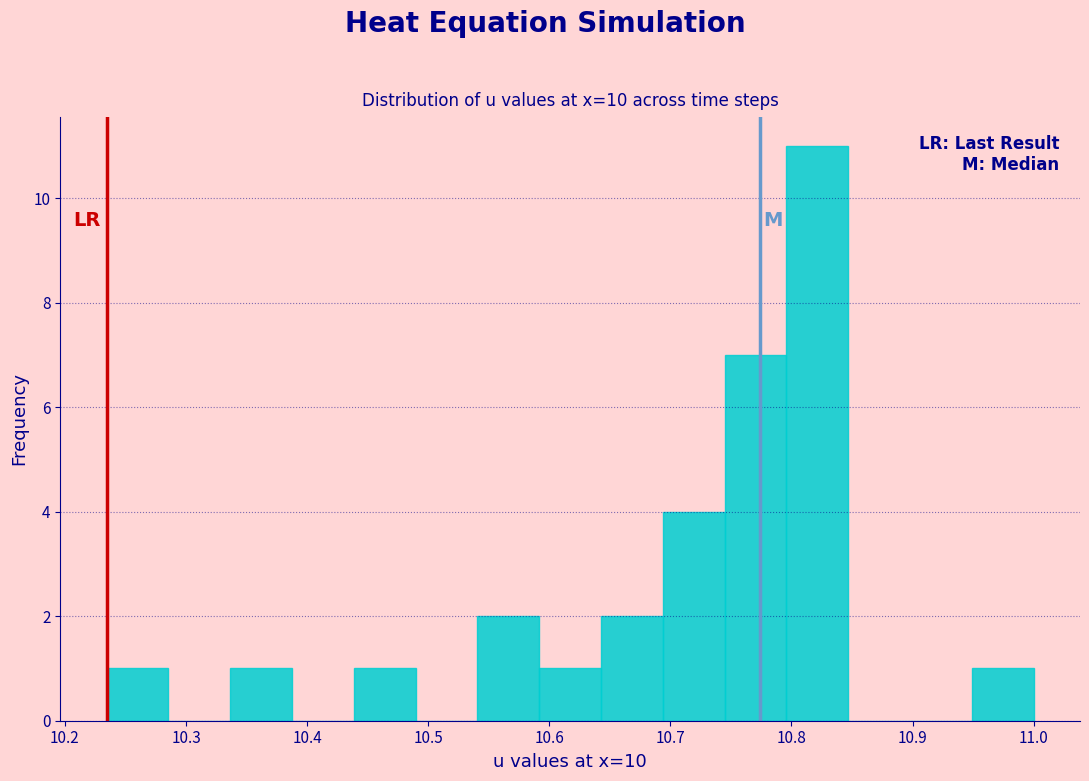

Reading left to right, list every bar in this chart as the range it spans on the x-axis followed by its height. Neither the bar edges nor the heights are printed on the chart, so give them approximately, as read against the axes.

10.23 to 10.29: 1
10.29 to 10.34: 0
10.34 to 10.39: 1
10.39 to 10.44: 0
10.44 to 10.49: 1
10.49 to 10.54: 0
10.54 to 10.59: 2
10.59 to 10.64: 1
10.64 to 10.69: 2
10.69 to 10.74: 4
10.74 to 10.80: 7
10.80 to 10.85: 11
10.85 to 10.90: 0
10.90 to 10.95: 0
10.95 to 11.00: 1